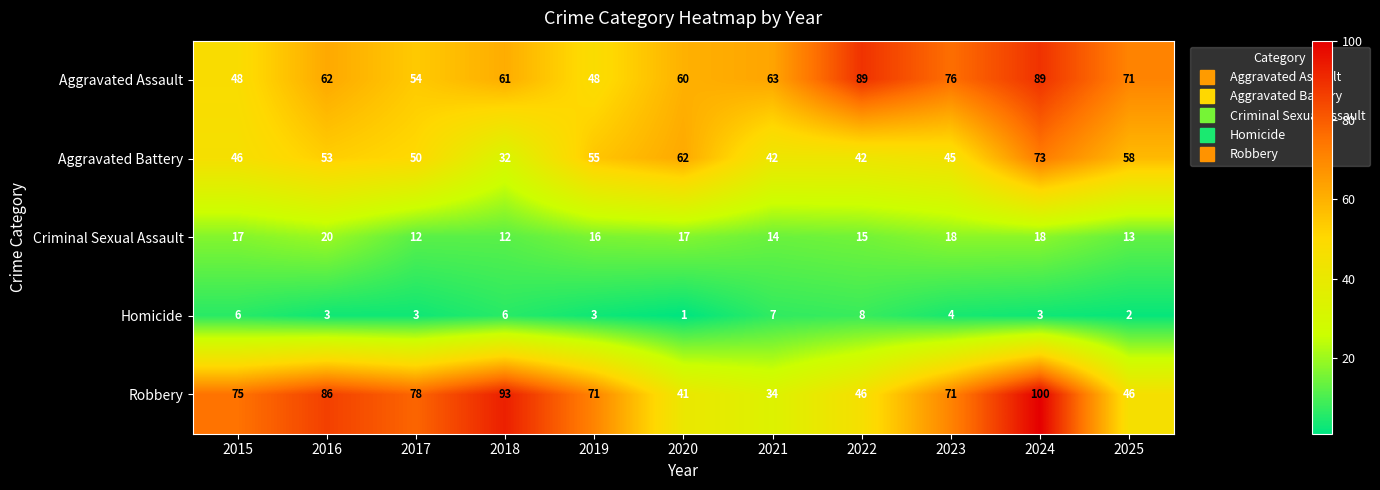

Which series has the largest total across all categories?

Robbery